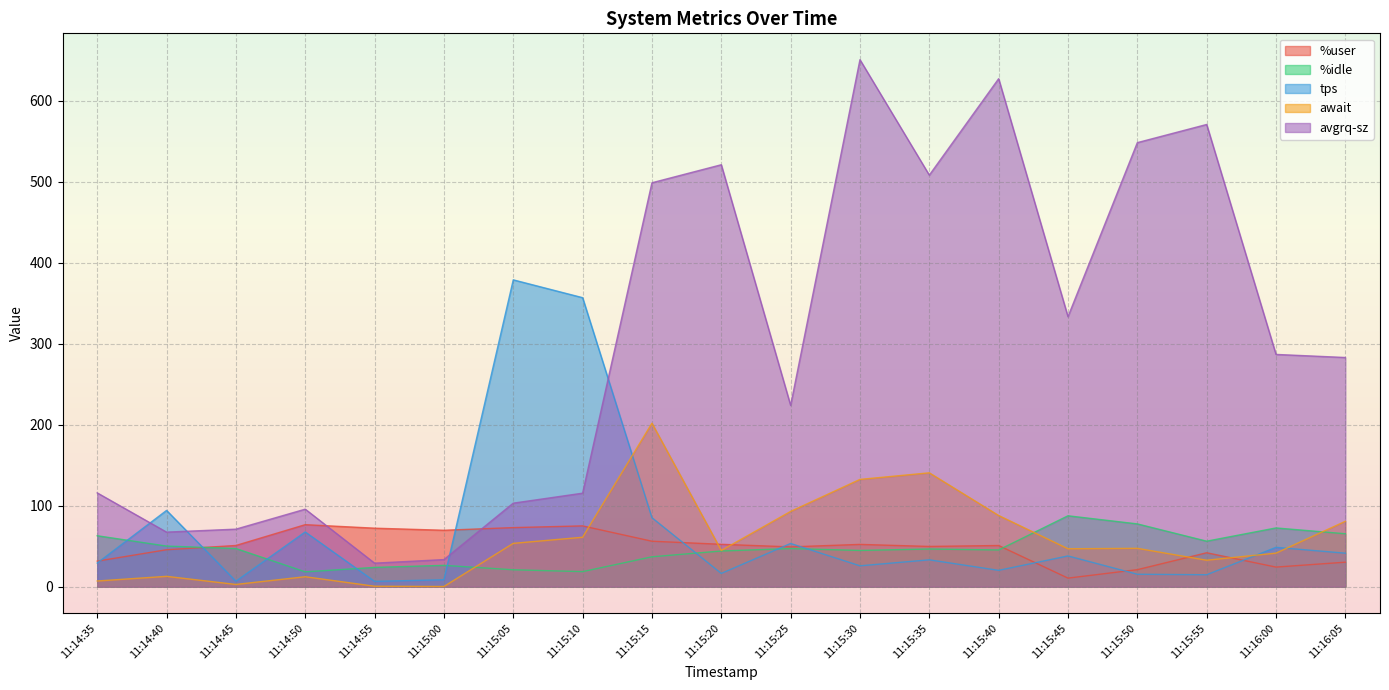

At how many categories does at least one series exceed 572?

2